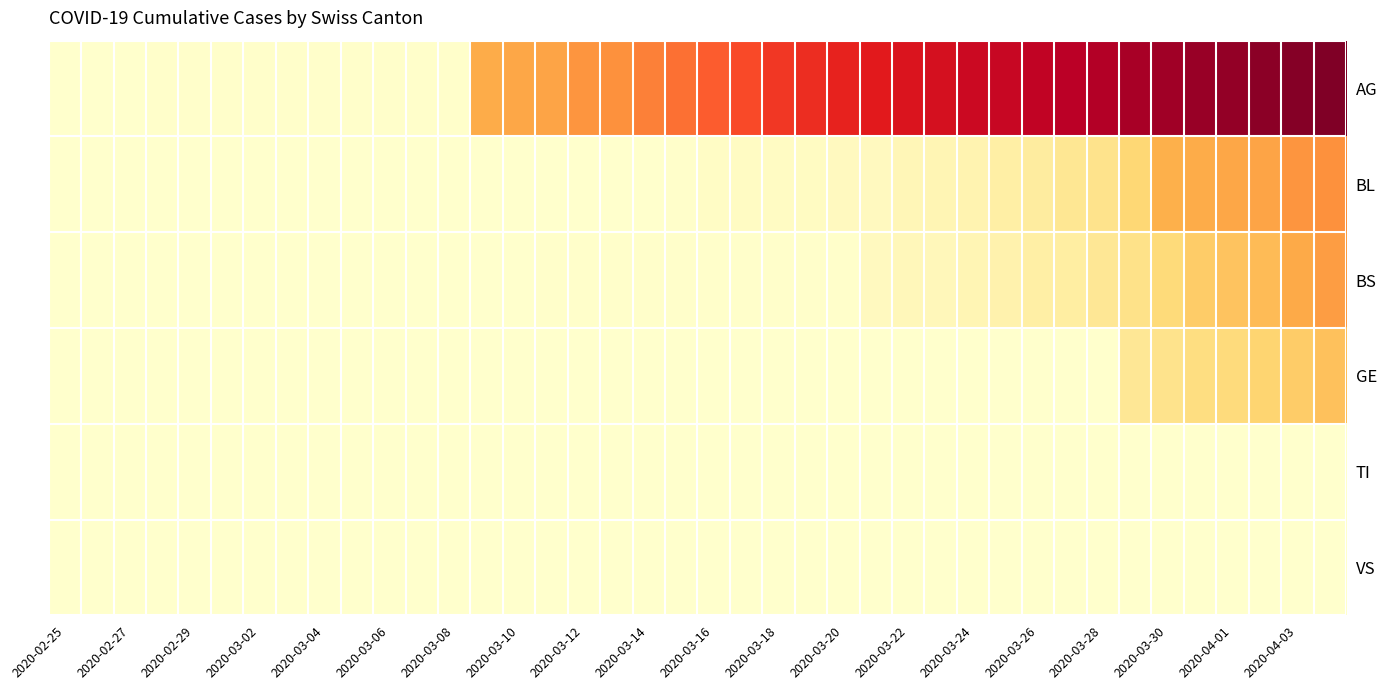

How many categories are shown in the chart?

40